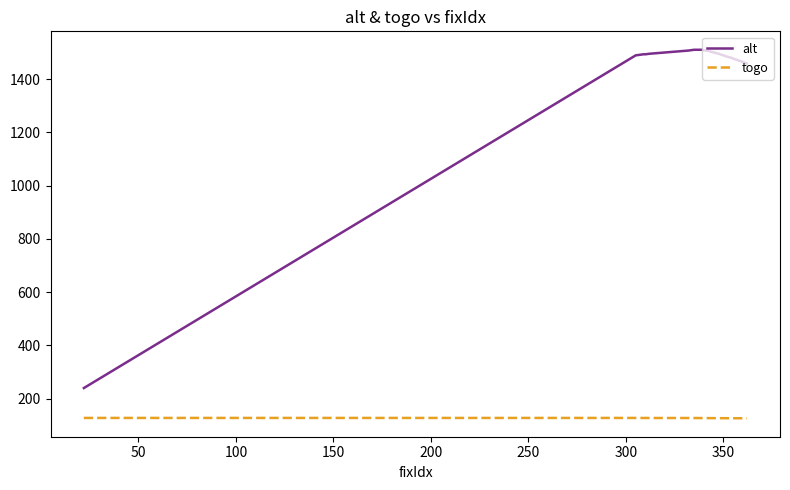

List the series in order of their overall mean, highest first.

alt, togo